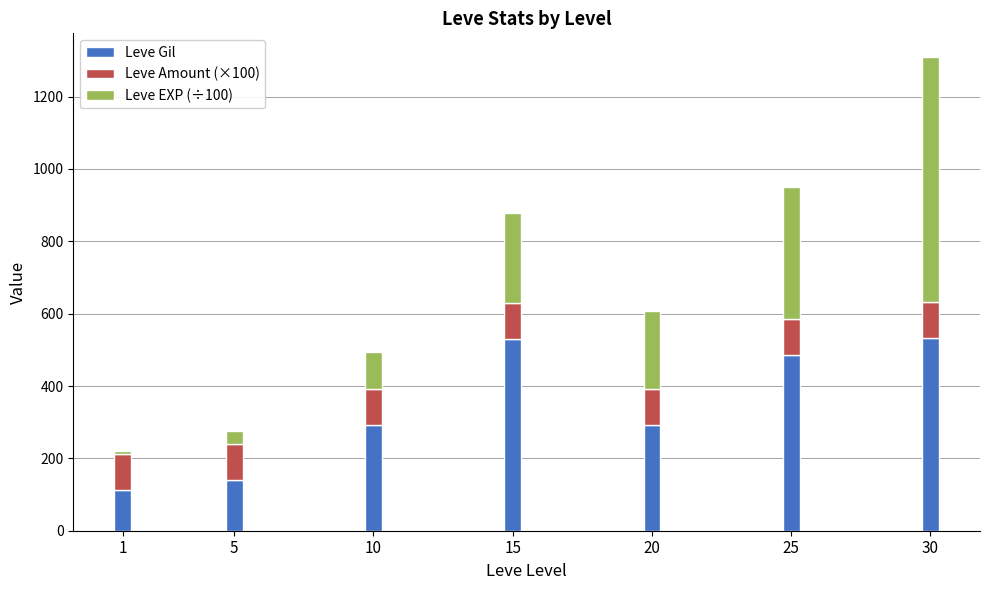

What is the highest value of the Leve Gil series?

532.0